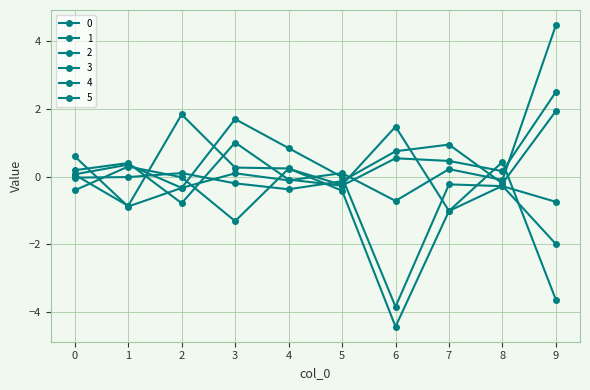

How many series are shown in this chart?

6